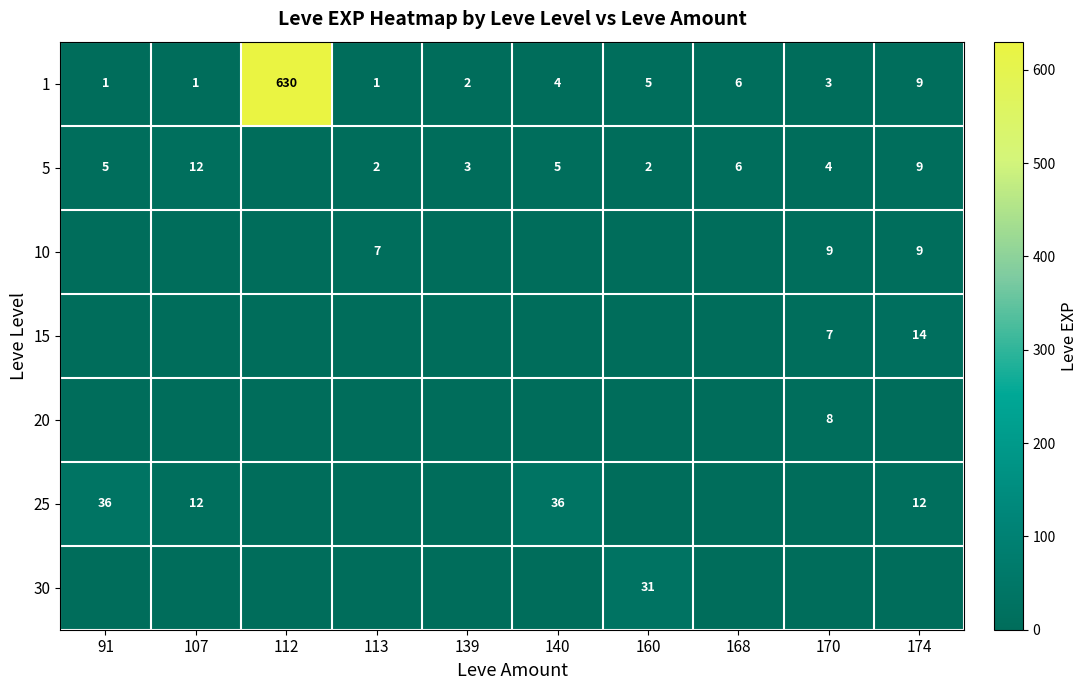

What is the difference between the maximum and minimum values in the 1 series?

629